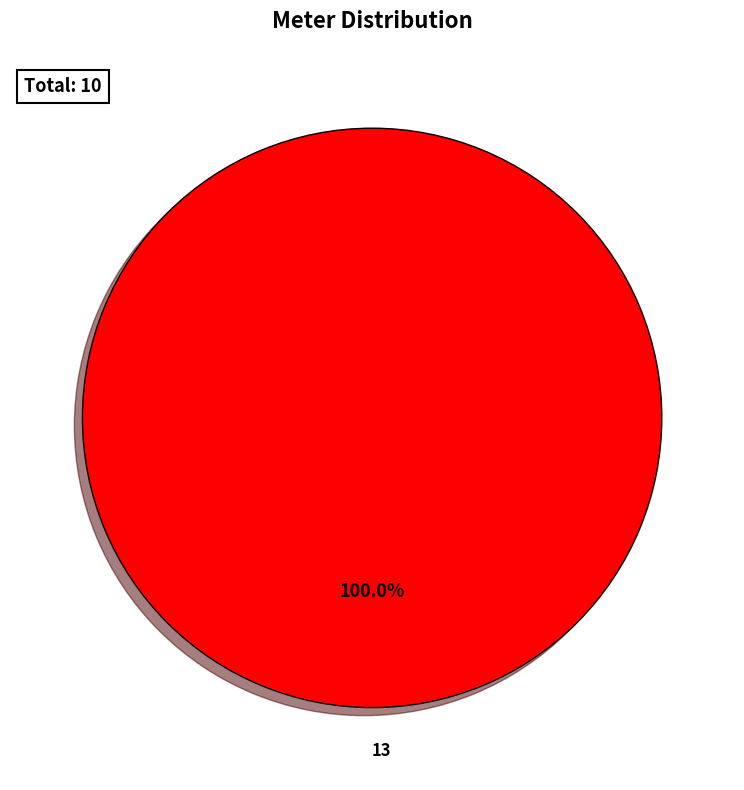

Does 13 represent more than half of the total?

Yes